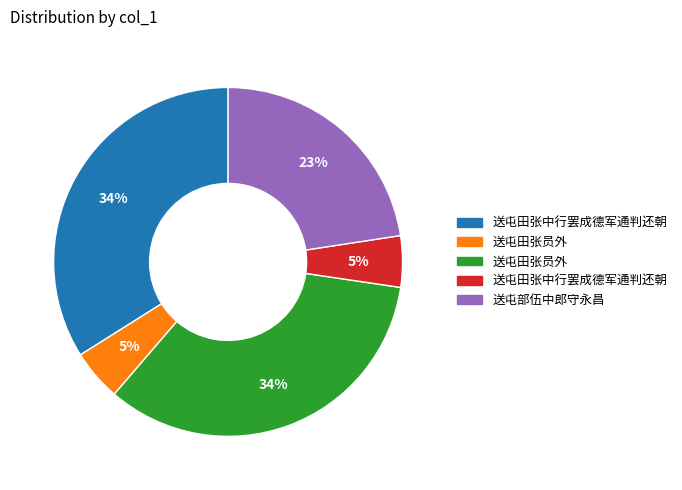

Count the number of slices in the pie.

5